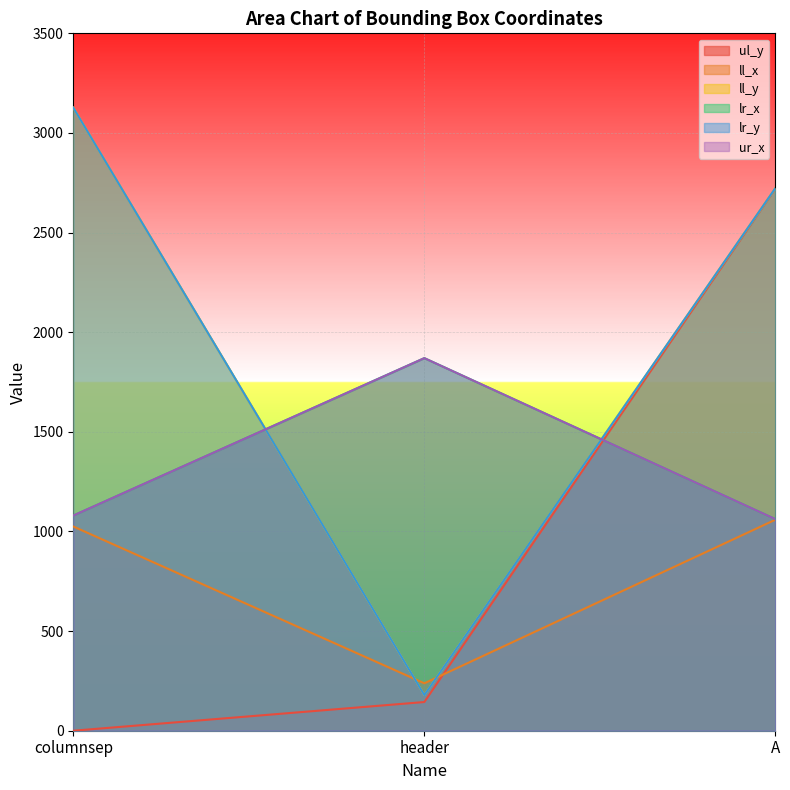

The ll_x series shows 161 at header. True or false?

False